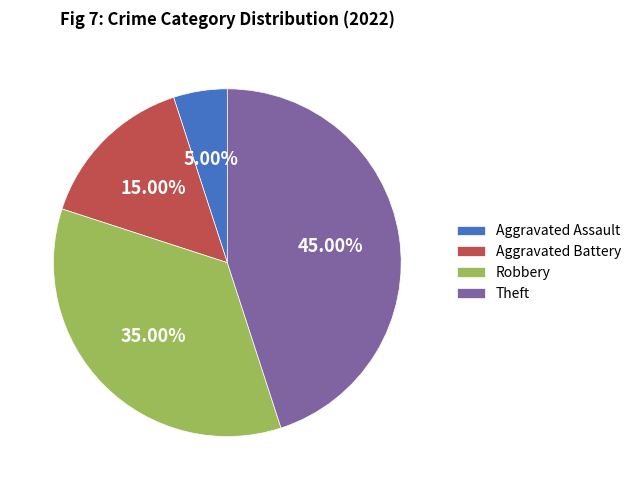

Count the number of slices in the pie.

4